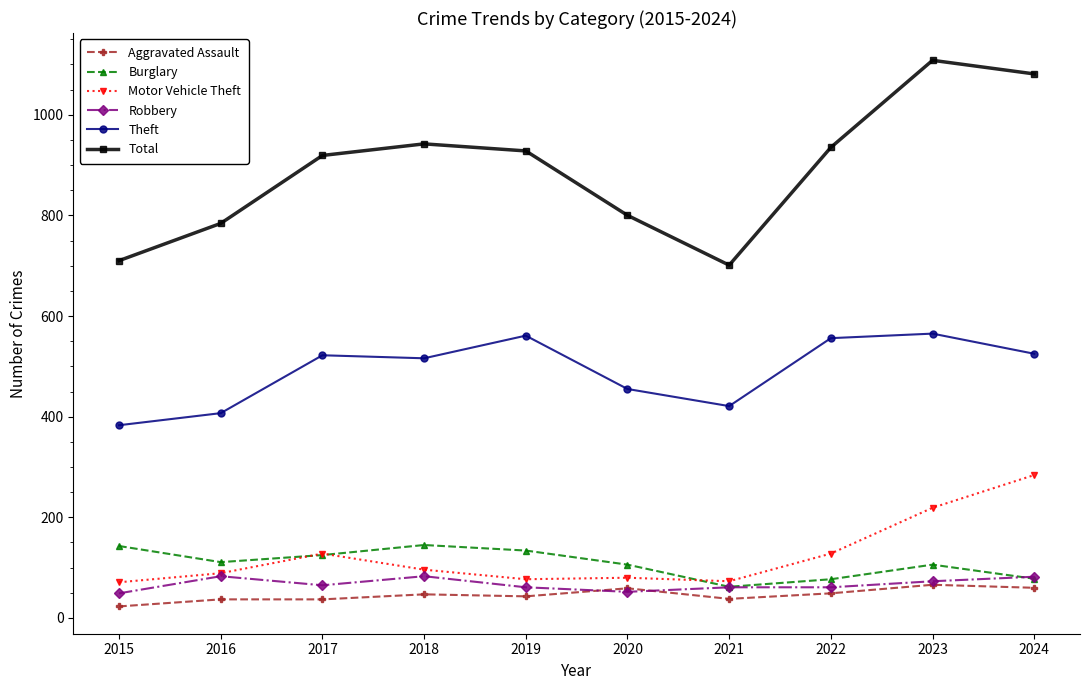

Is it true that Robbery equals 49 at 2015?

True